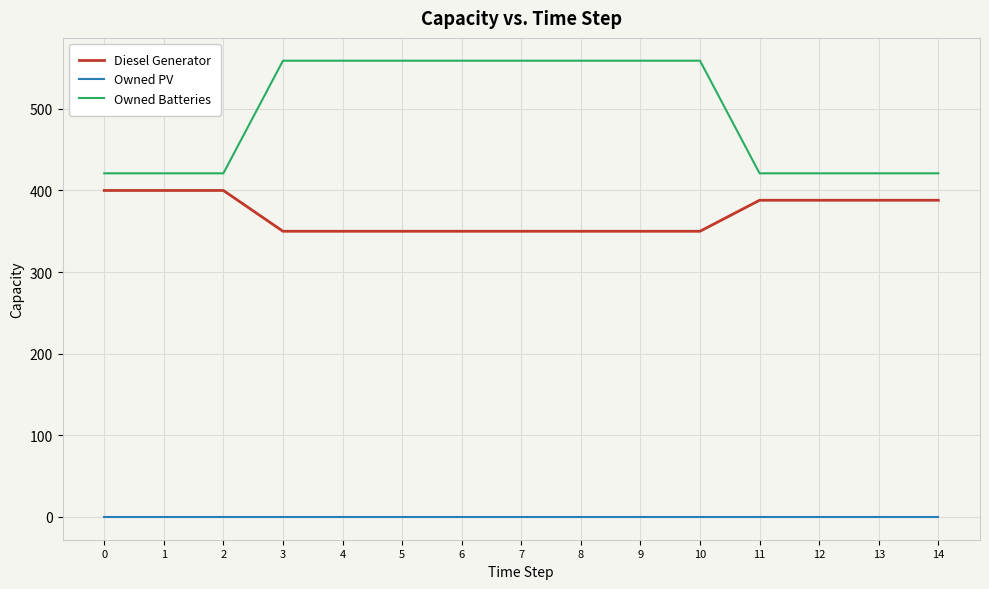

The value of Owned Batteries at 6 is 339. True or false?

False